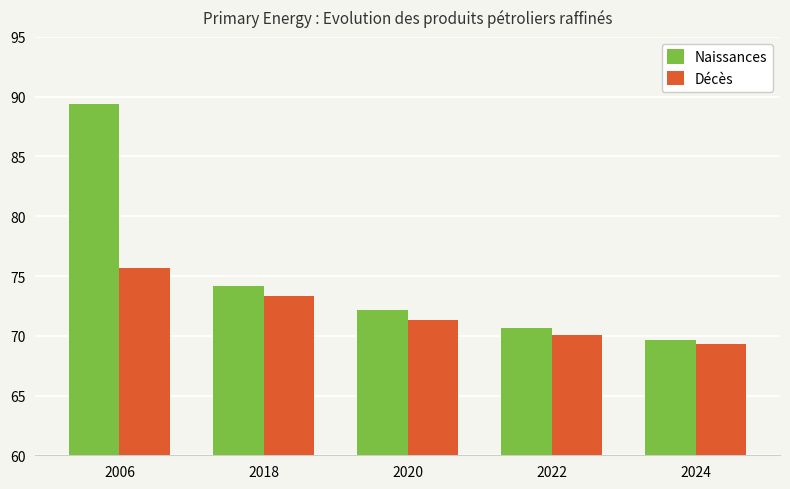

The Décès series shows 75.7 at 2006. True or false?

True